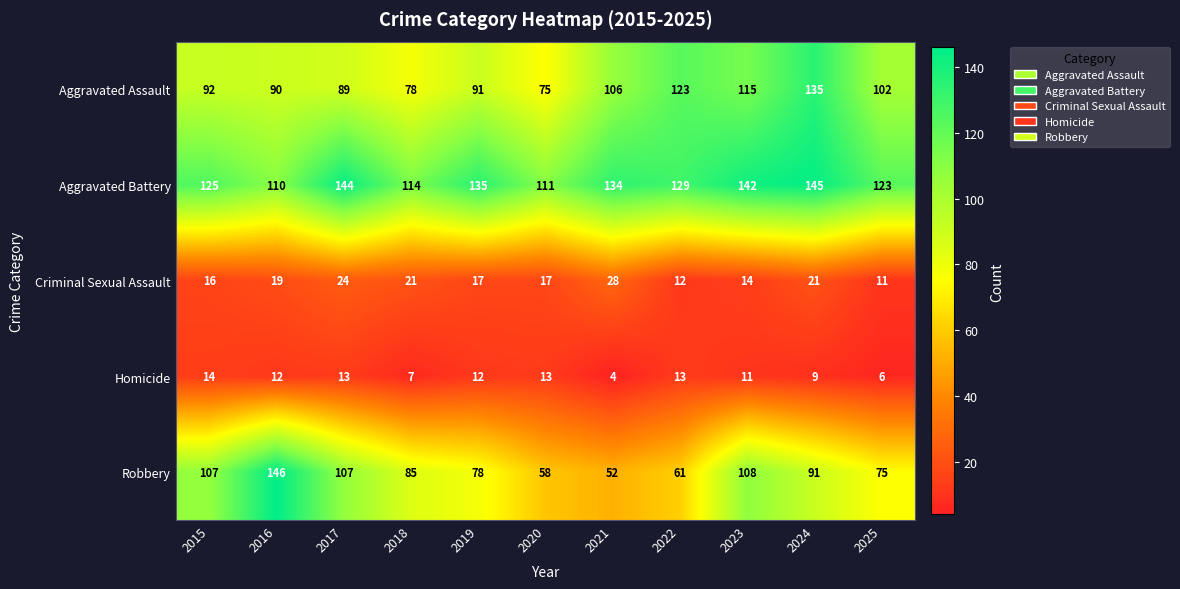

At which label does Robbery reach its peak?

2016